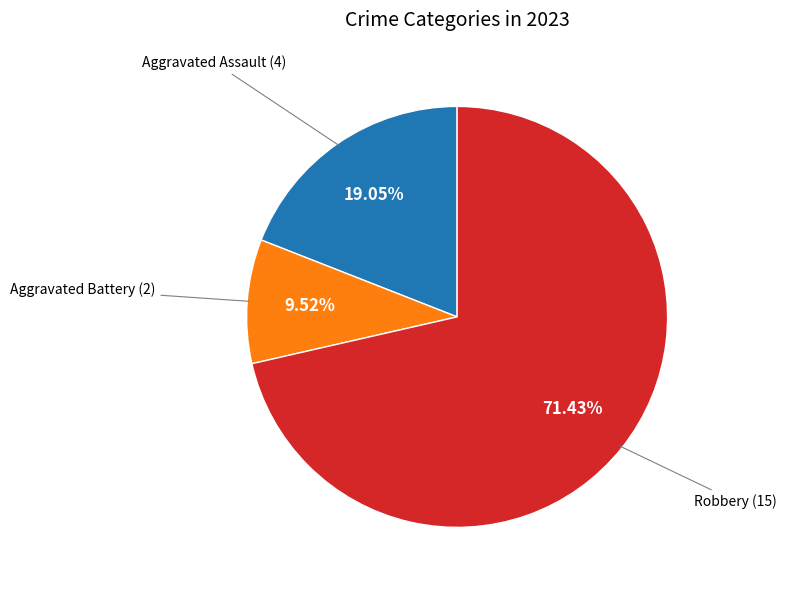

How many segments does this pie chart have?

3